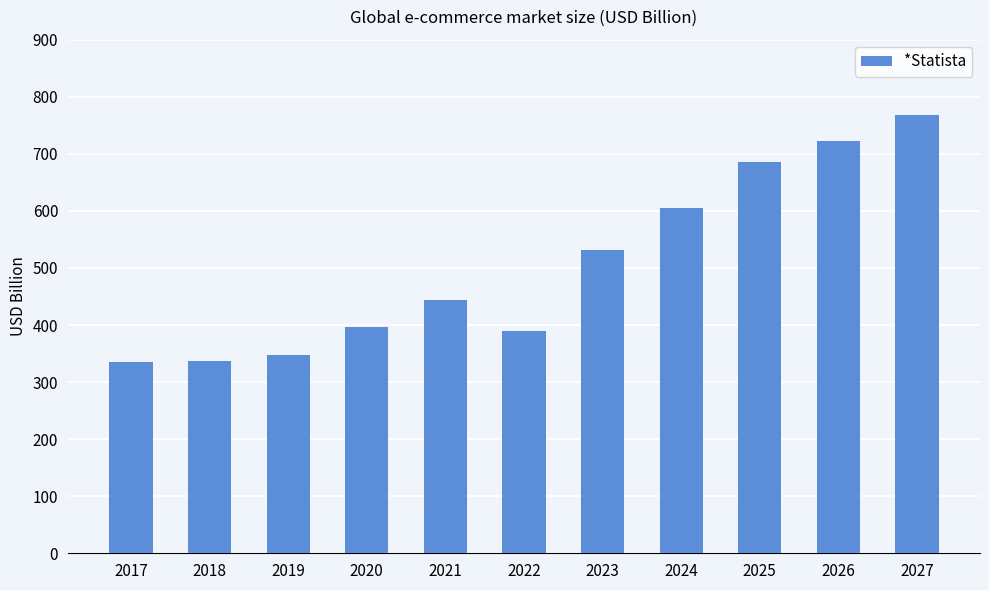

True or false: the data shows 530.7 at 2023.

True